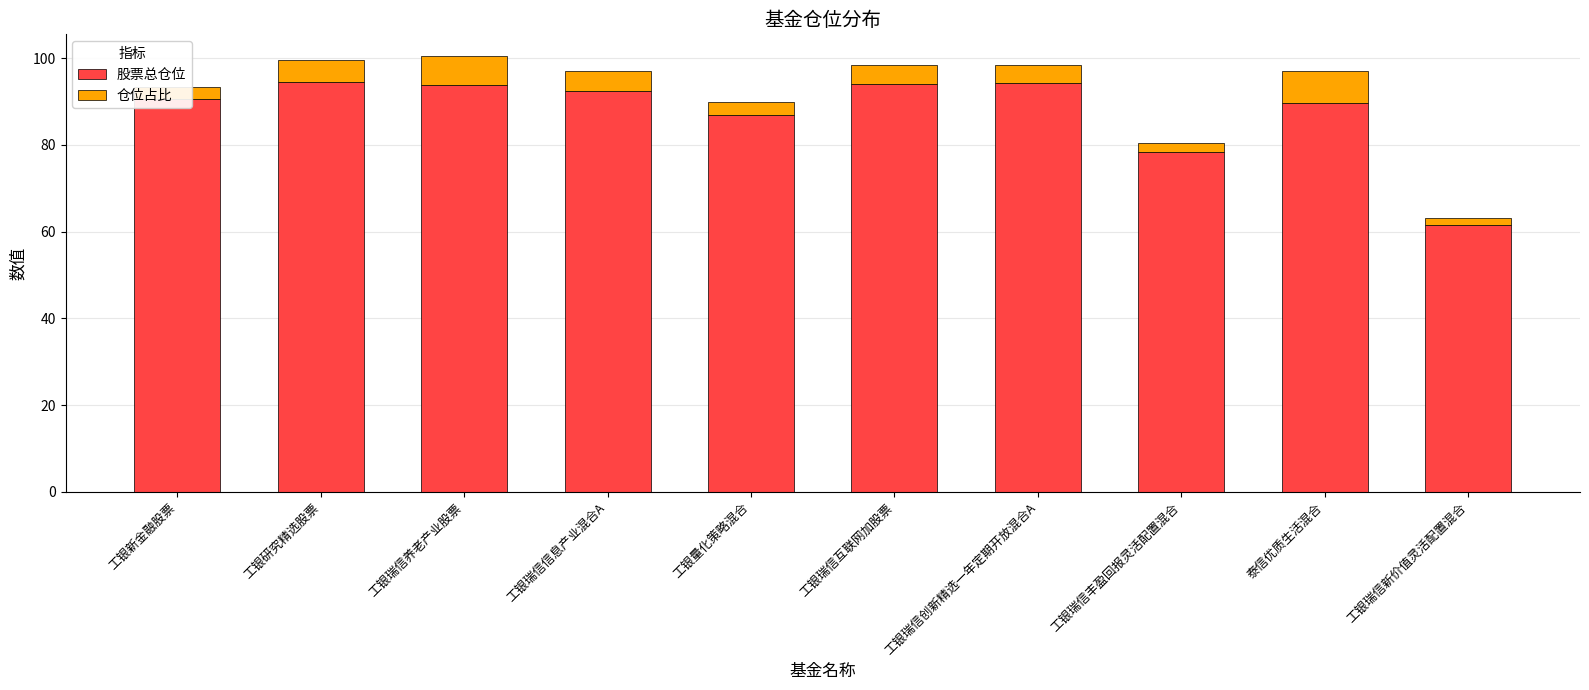

What is the total value across all series at 泰信优质生活混合?

96.9